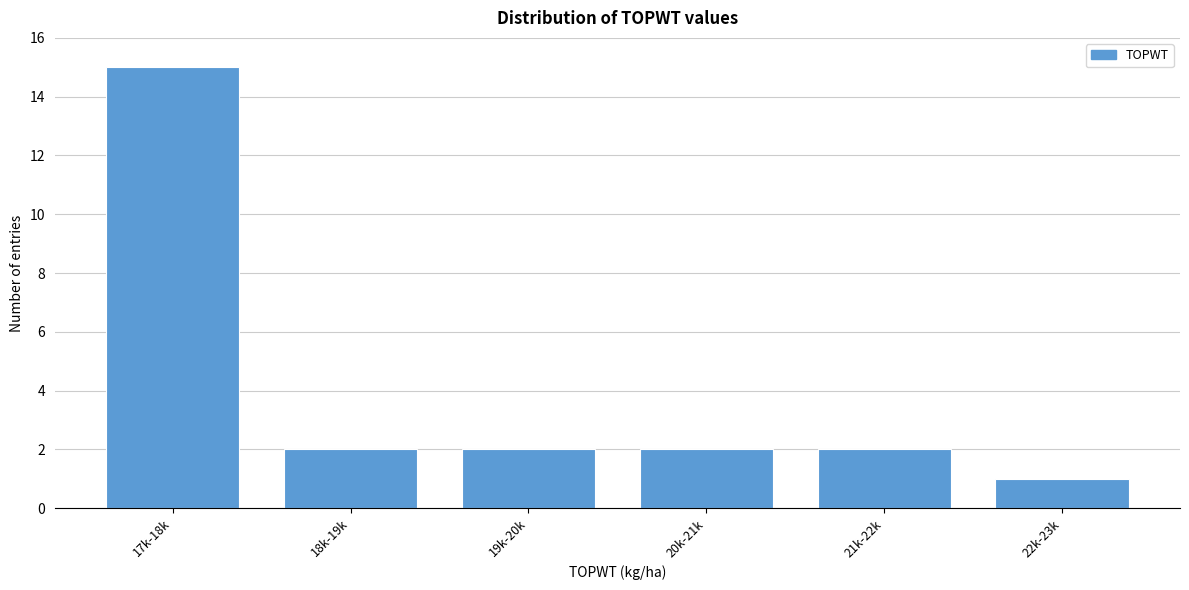

Reading right to left, extract all data points from this chart.

22k-23k=1	21k-22k=2	20k-21k=2	19k-20k=2	18k-19k=2	17k-18k=15